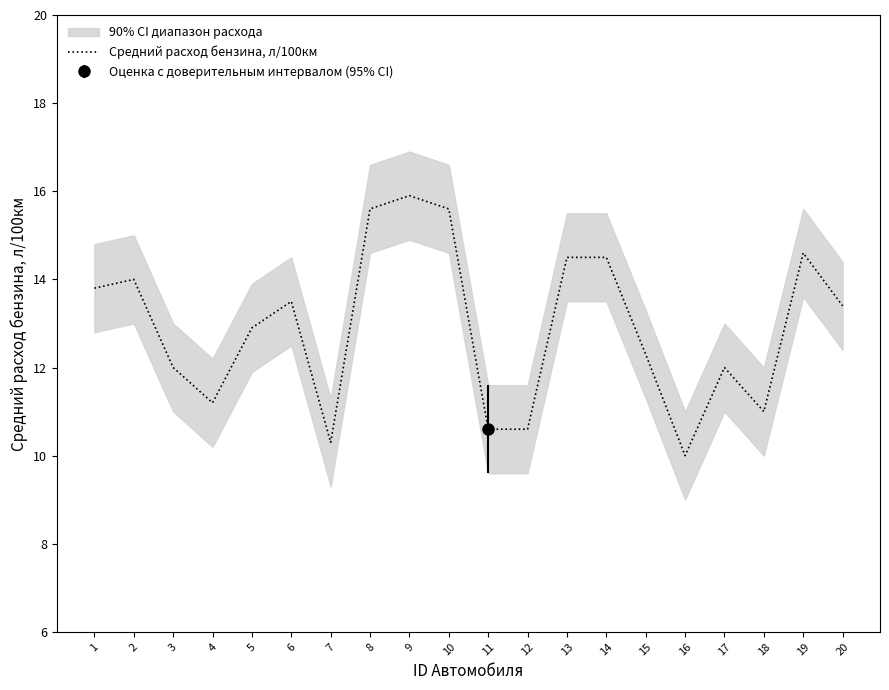

At which category does the chart reach its peak across all series?

9